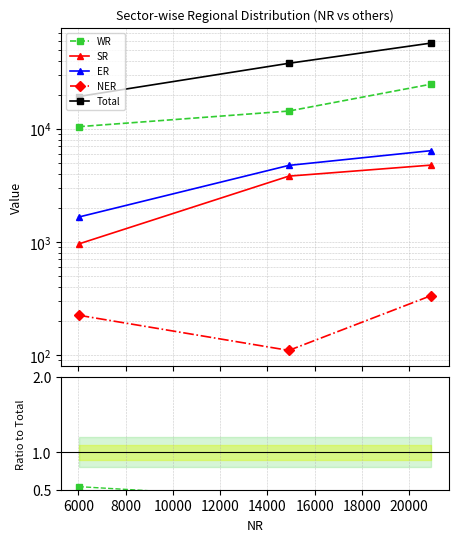

Count the Total values in the range 19302 to 57241.

3